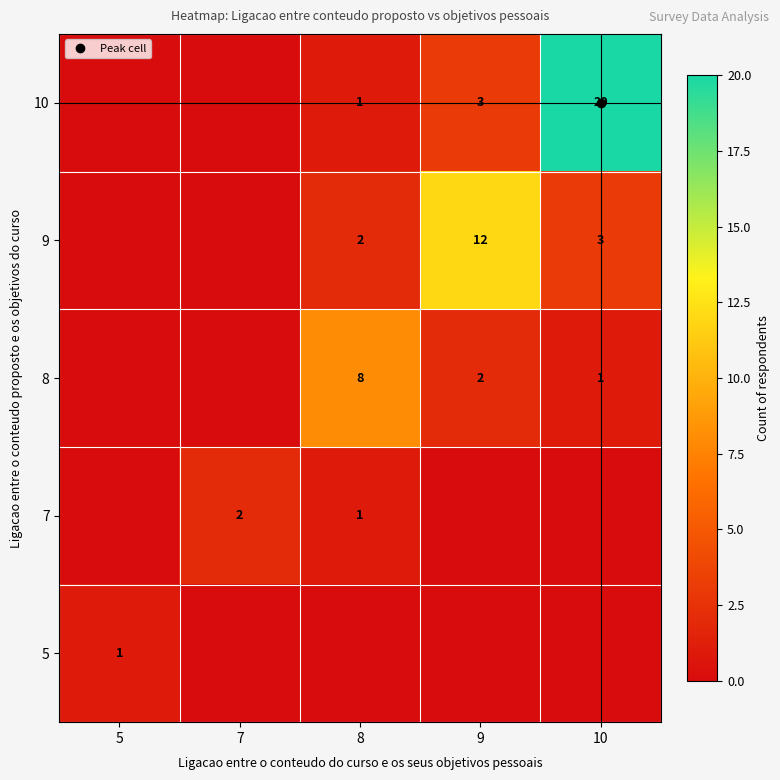

How many categories are shown in the chart?

5